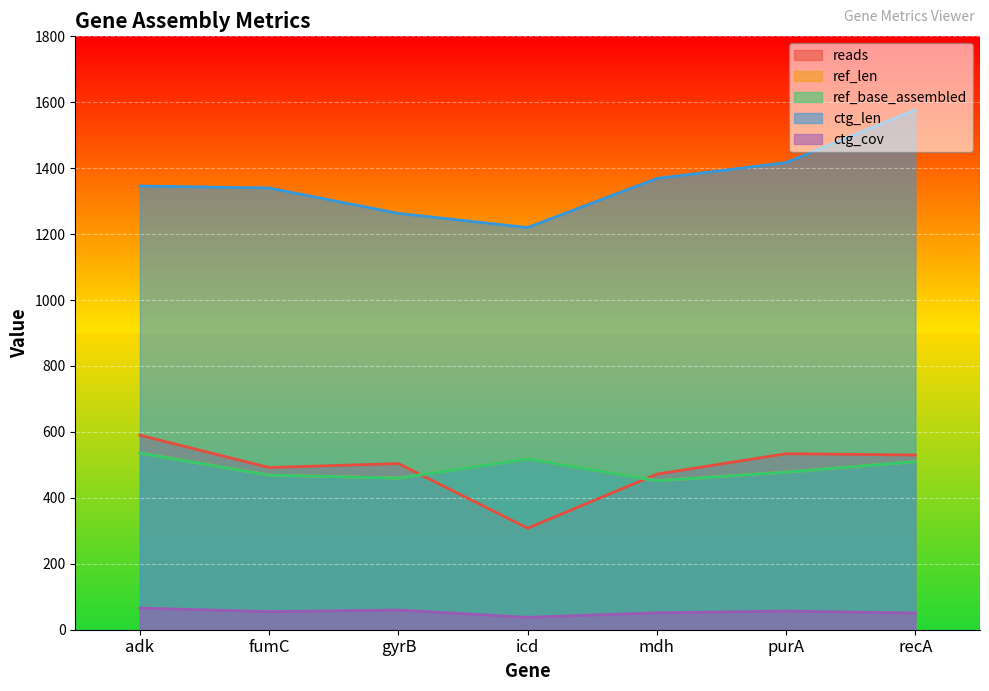

Is the value of ref_len at mdh greater than the value of ref_base_assembled at recA?

No